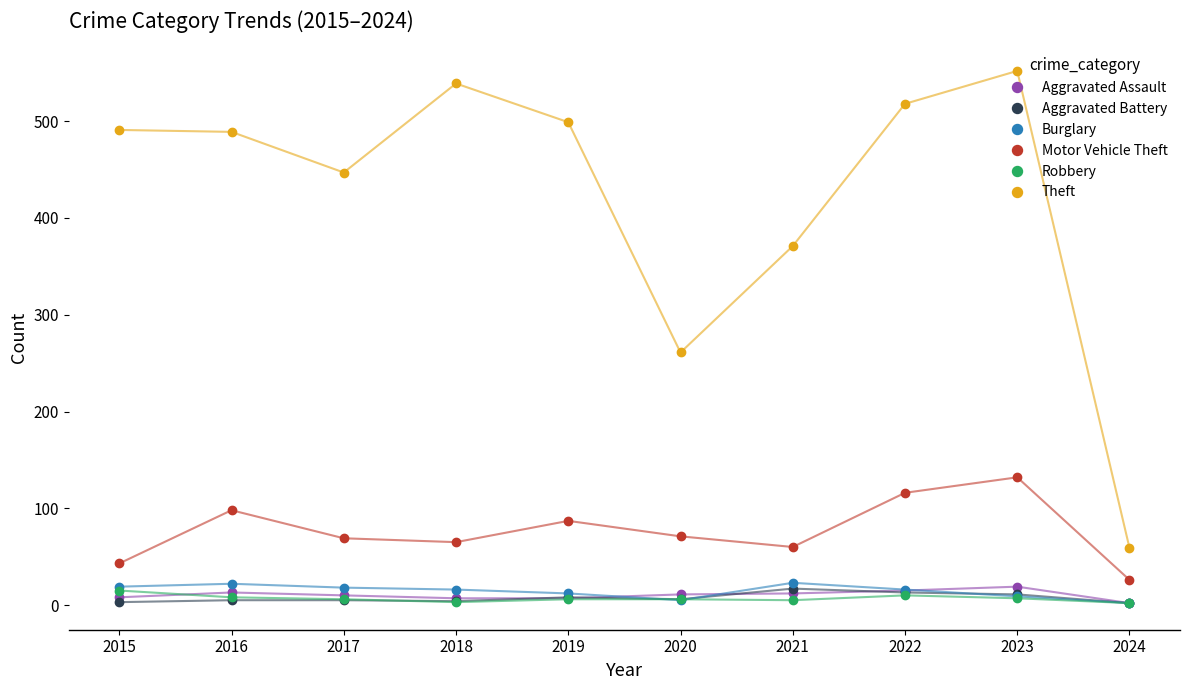

How many lines are shown in the chart?

6